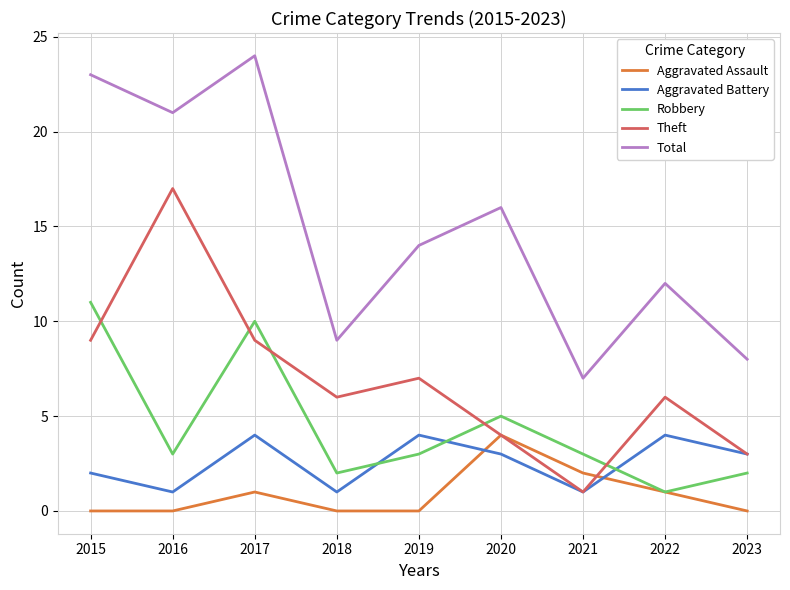

Is the value of Robbery at 2023 greater than the value of Total at 2020?

No